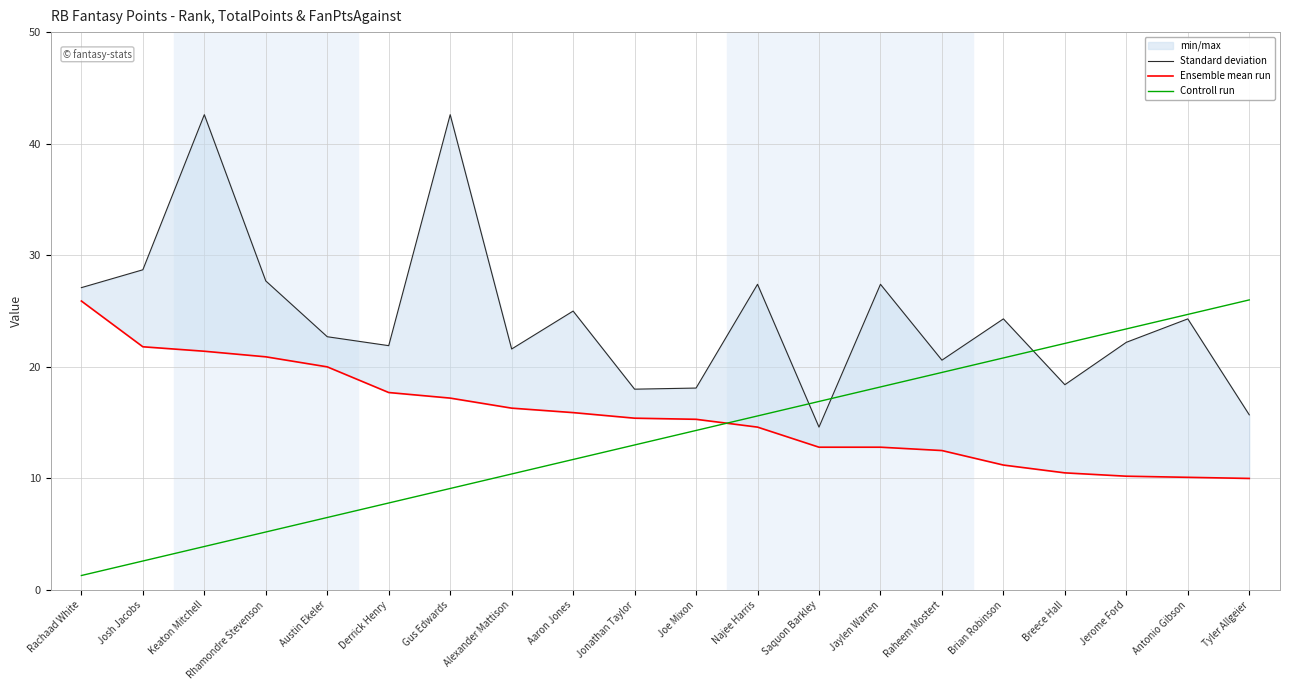

Rank the categories by Controll run value from highest to lowest.

Tyler Allgeier, Antonio Gibson, Jerome Ford, Breece Hall, Brian Robinson, Raheem Mostert, Jaylen Warren, Saquon Barkley, Najee Harris, Joe Mixon, Jonathan Taylor, Aaron Jones, Alexander Mattison, Gus Edwards, Derrick Henry, Austin Ekeler, Rhamondre Stevenson, Keaton Mitchell, Josh Jacobs, Rachaad White